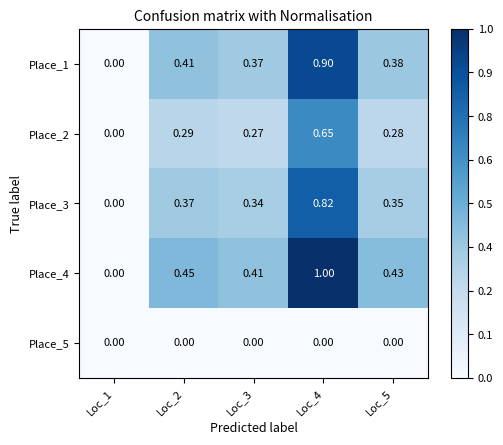

Is the value of Place_4 at Loc_1 greater than the value of Place_2 at Loc_5?

No